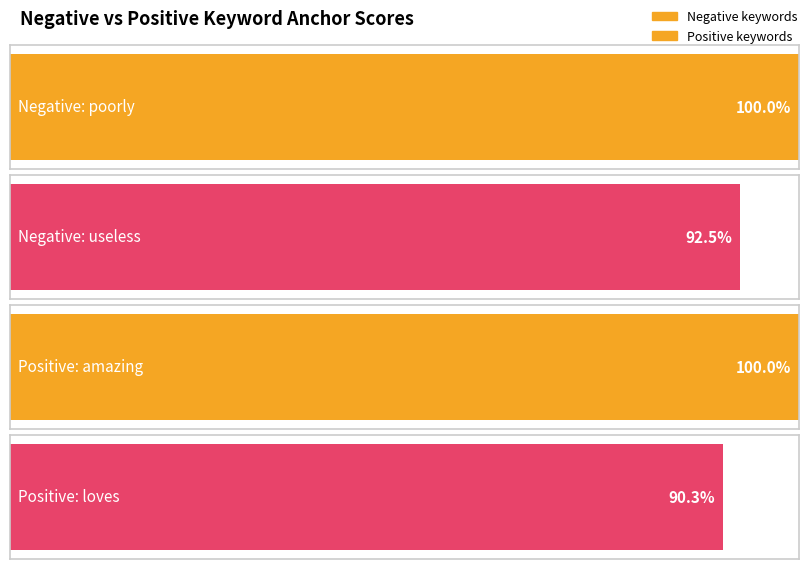

Is it true that Positive anchor score equals 0.4 at difficult?

False